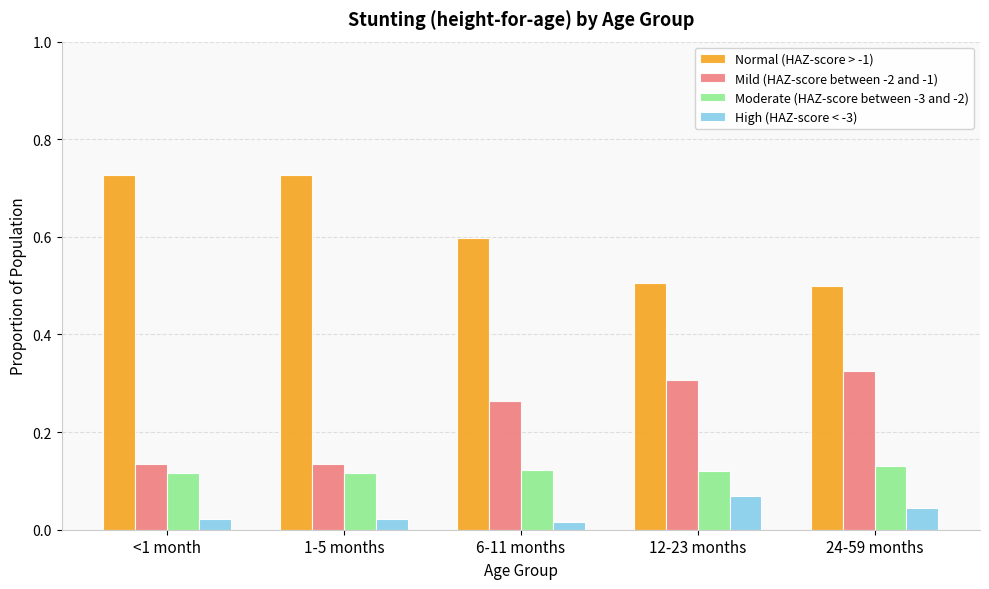

True or false: Mild (HAZ-score between -2 and -1) has a value of 0.5 at 24-59 months.

False